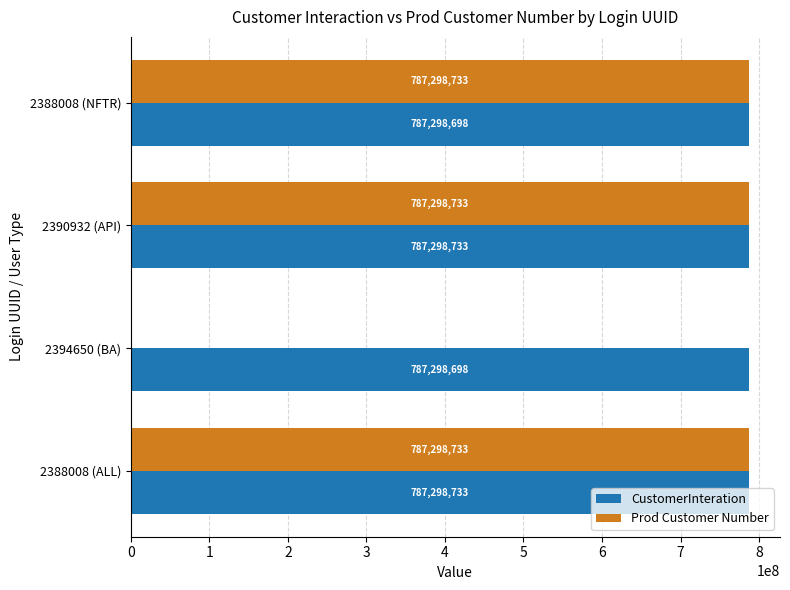

What are all the series names shown in the legend?

CustomerInteration, Prod Customer Number